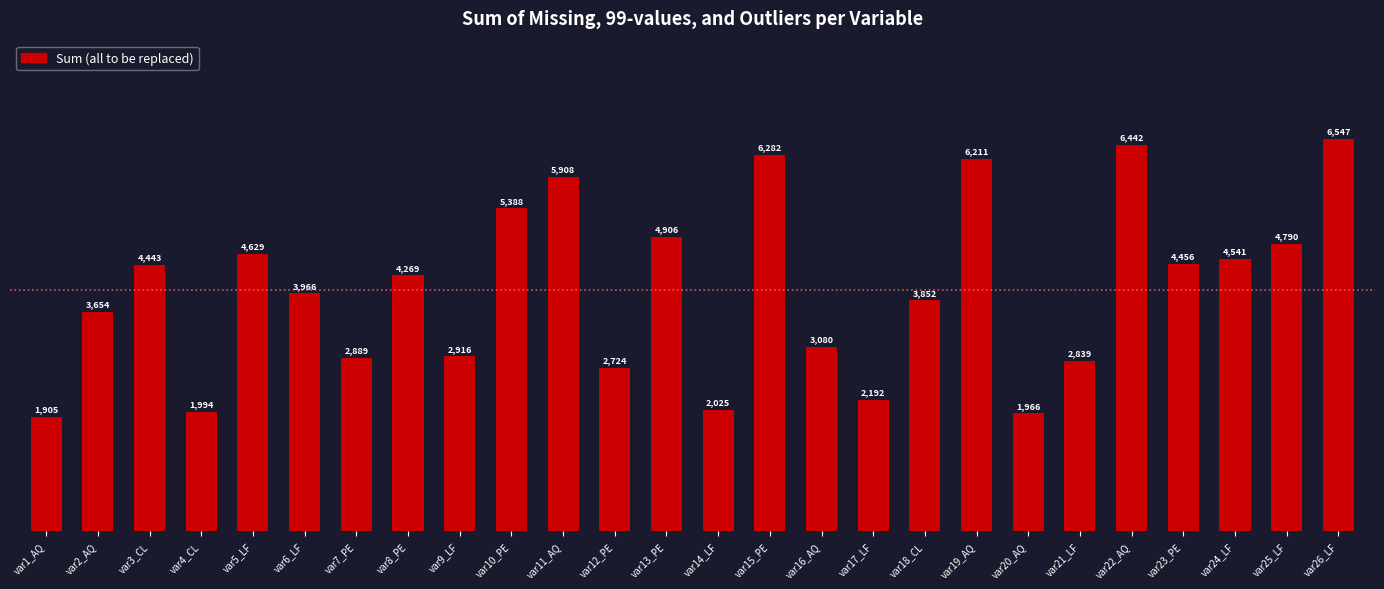

Rank the categories by value from lowest to highest.

var1_AQ, var20_AQ, var4_CL, var14_LF, var17_LF, var12_PE, var21_LF, var7_PE, var9_LF, var16_AQ, var2_AQ, var18_CL, var6_LF, var8_PE, var3_CL, var23_PE, var24_LF, var5_LF, var25_LF, var13_PE, var10_PE, var11_AQ, var19_AQ, var15_PE, var22_AQ, var26_LF